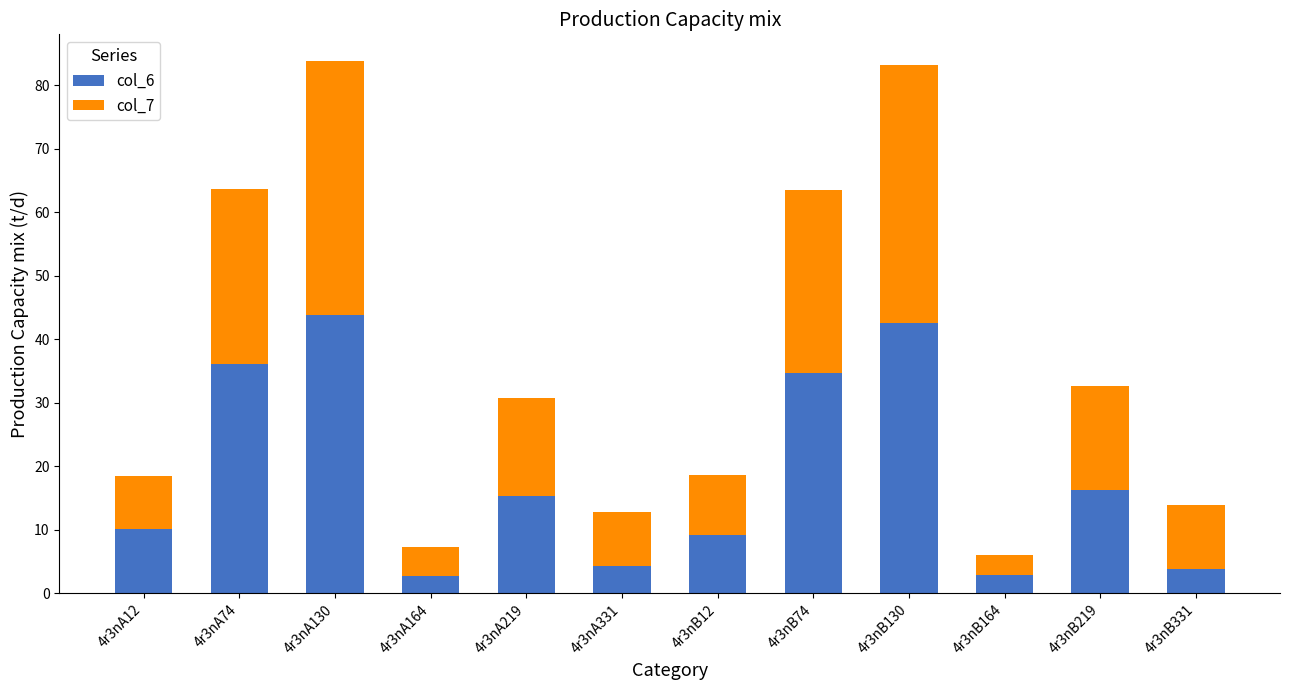

Is it true that col_6 equals 9.2 at 4r3nB12?

True